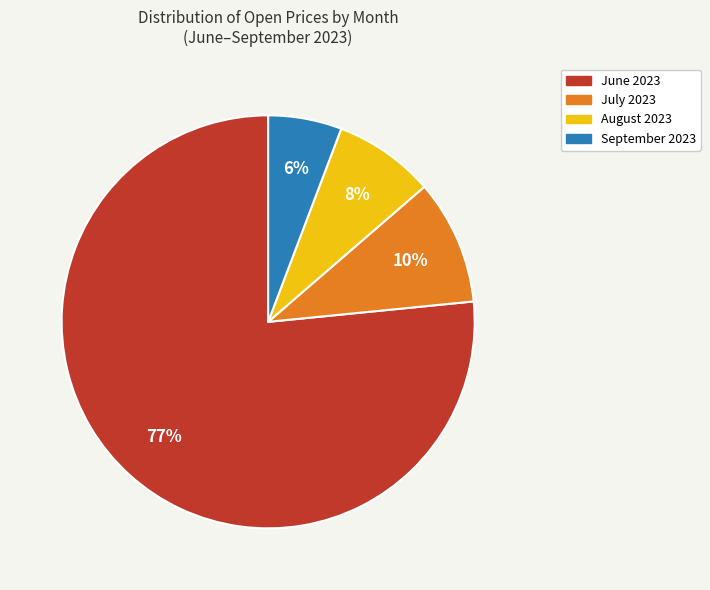

Is there a majority slice in this chart?

Yes